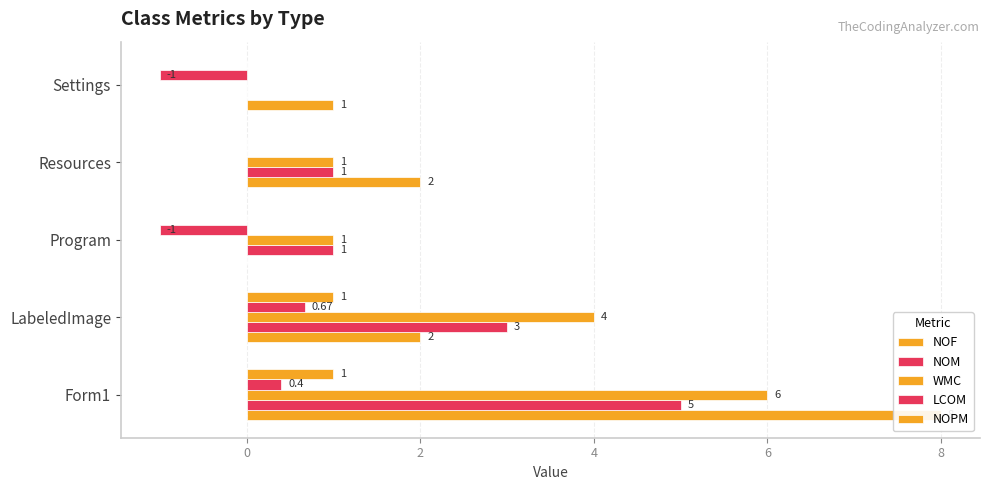

How many values in the NOF series are below 2?

2